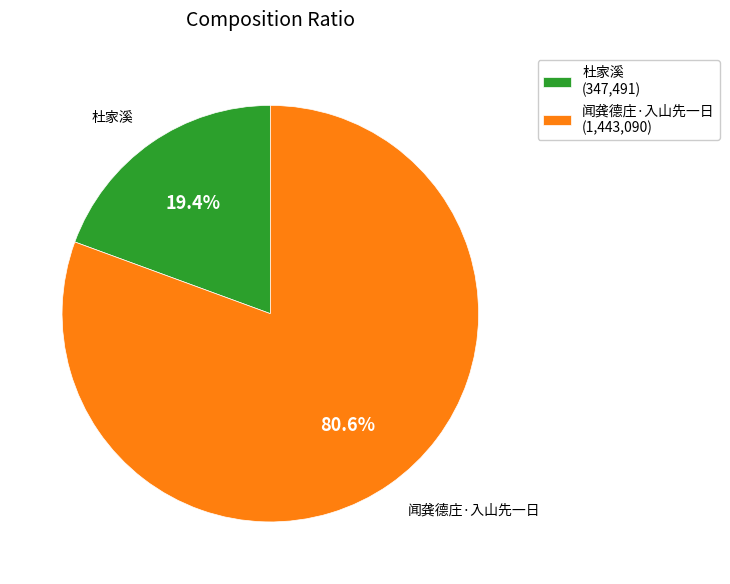

To the nearest percent, what is the average slice percentage?

50%